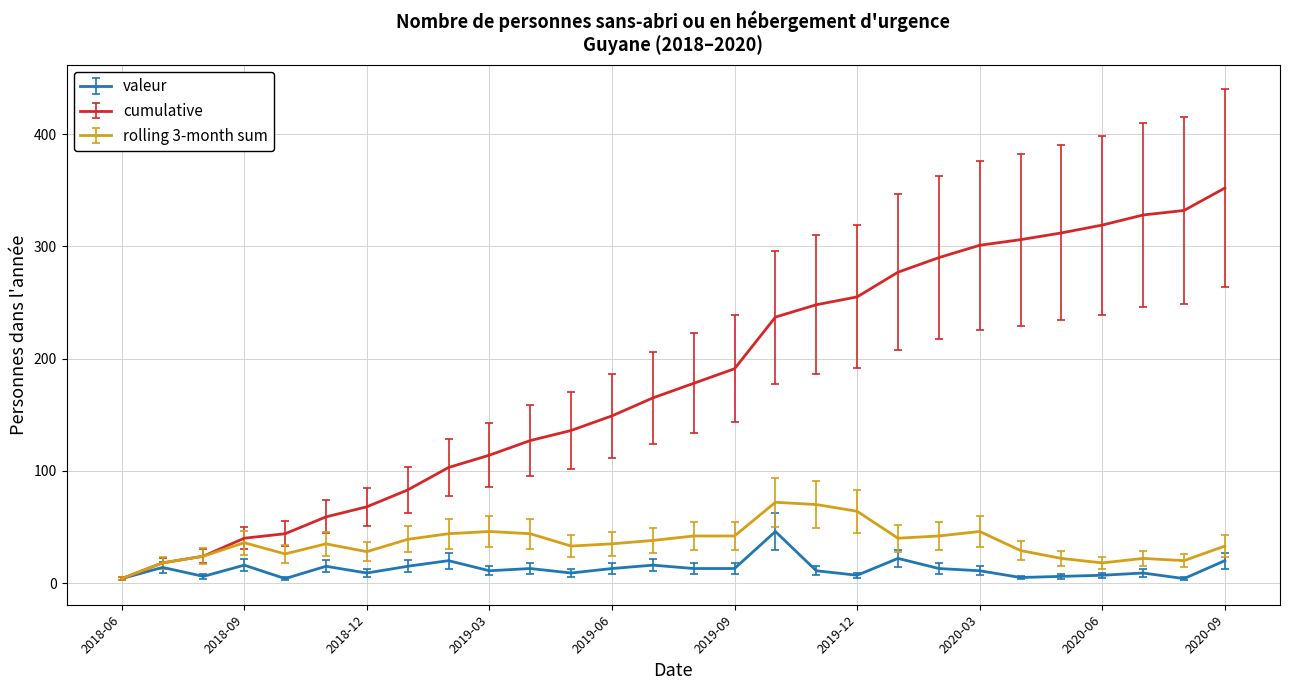

Rank the series by their maximum value, from lowest to highest.

valeur, rolling 3-month sum, cumulative